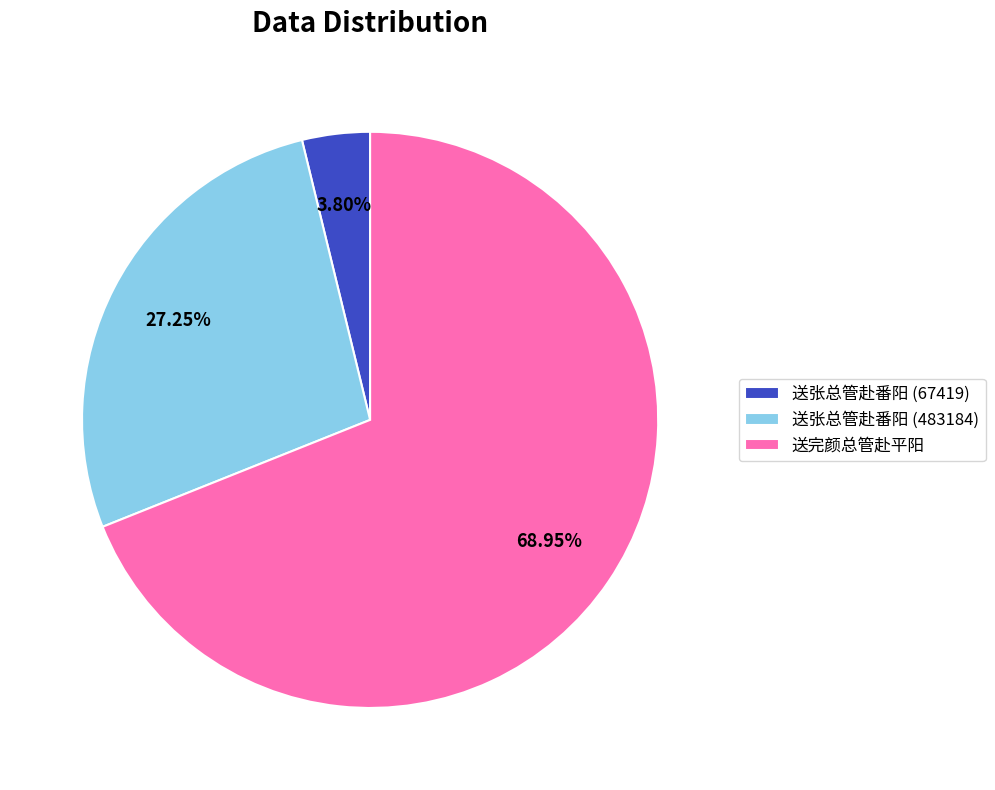

True or false: 送张总管赴番阳 (67419) accounts for 19% of the total.

False